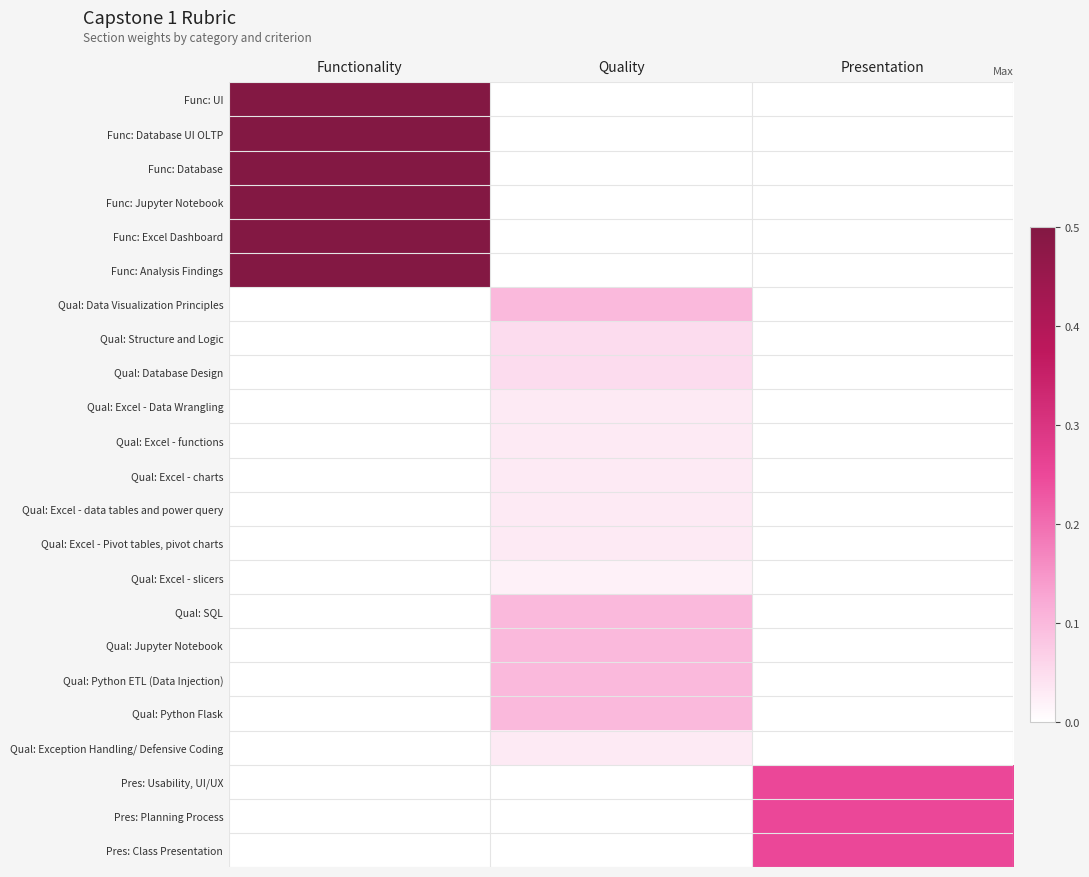

How many distinct data groups are displayed?

23